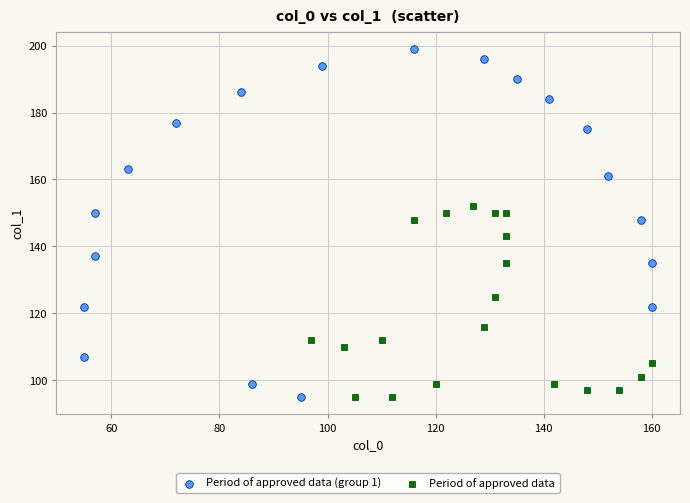

Which series reaches the maximum Y coordinate?

Period of approved data (group 1)